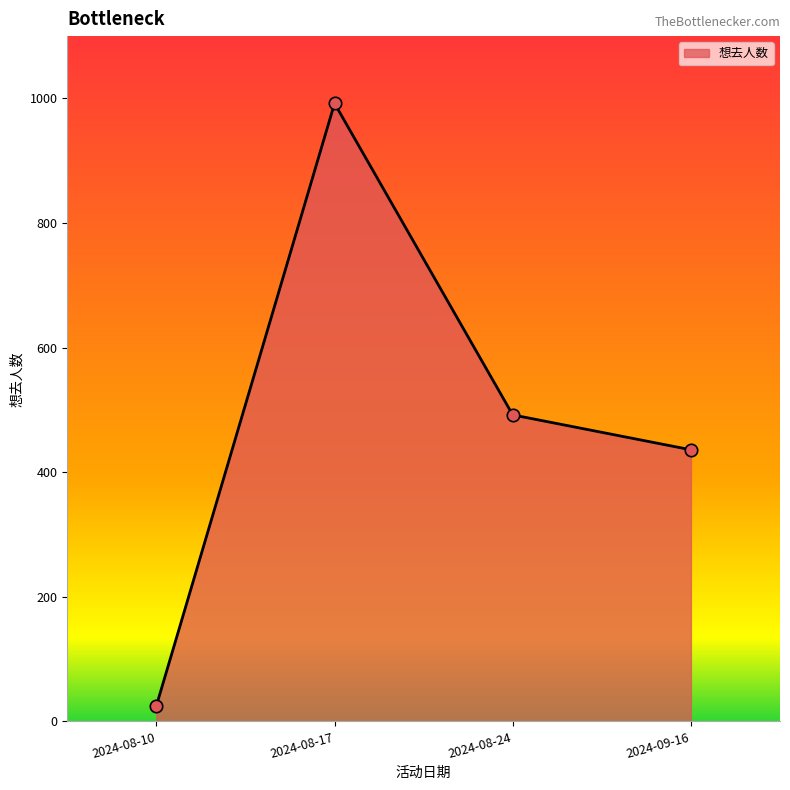

Approximately how many times larger is the value at 2024-08-17 compared to 2024-09-16?

2.3